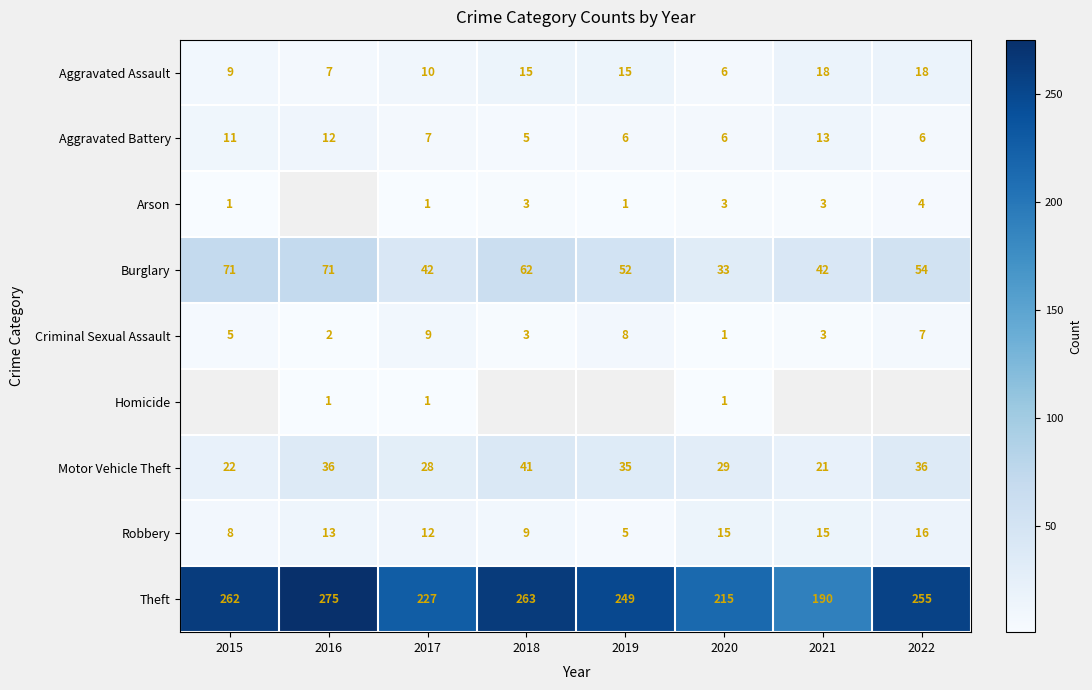

What is the spread (max minus min) of values at 2020?

214